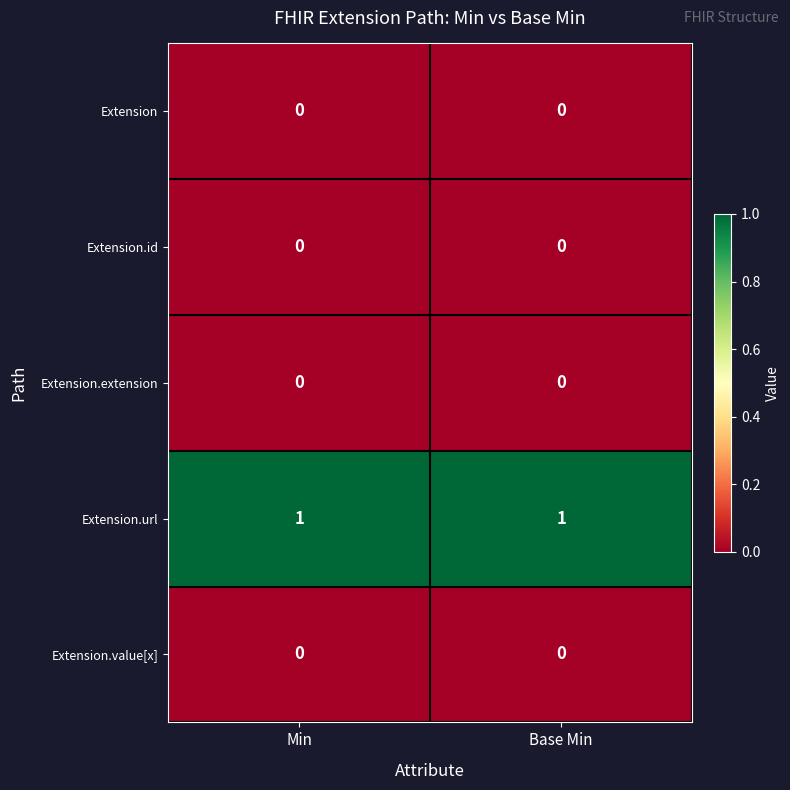

True or false: Extension.value[x] has a value of 0 at Base Min.

True